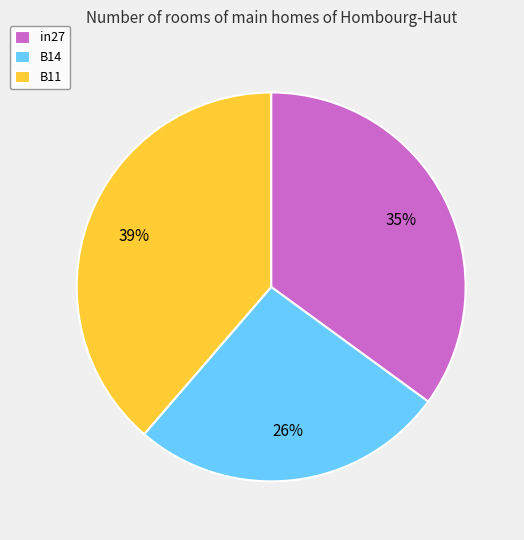

Which slice is the smallest?

B14